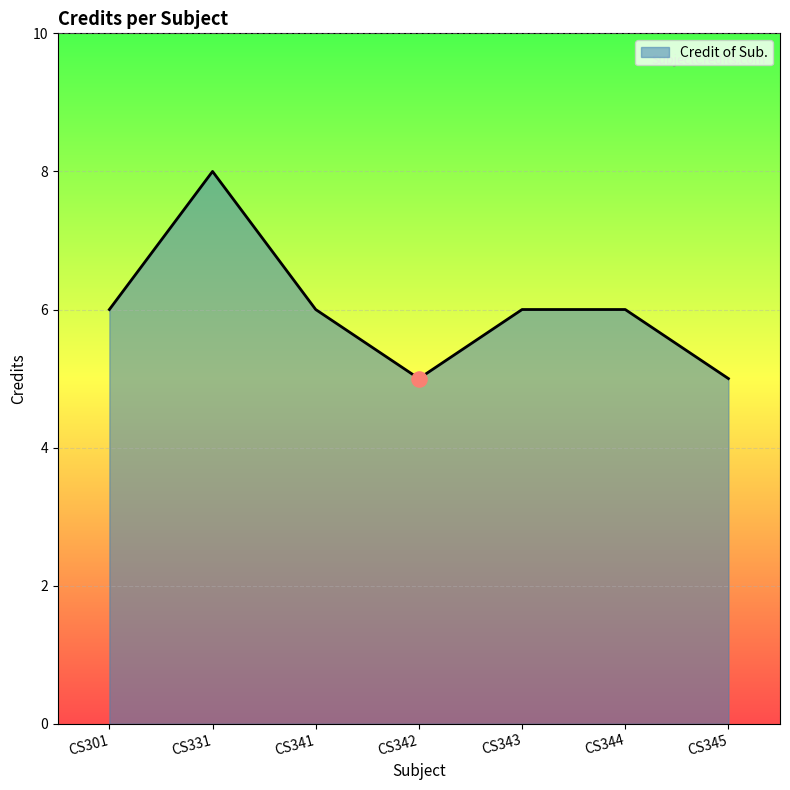

What is the ratio of the value at CS343 to the value at CS341?

1.0